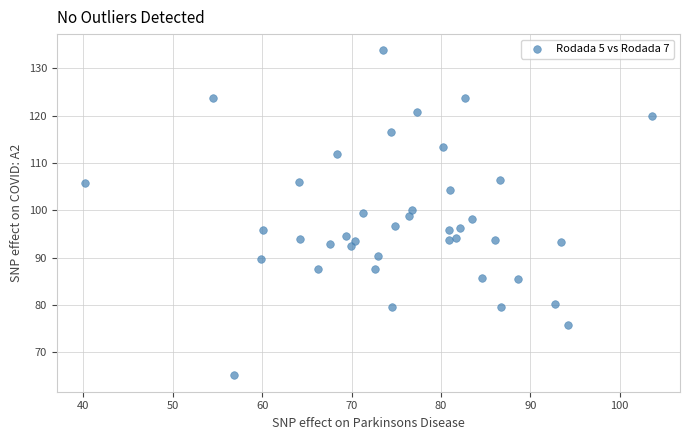

What is the range of X values (max minus min)?

63.4